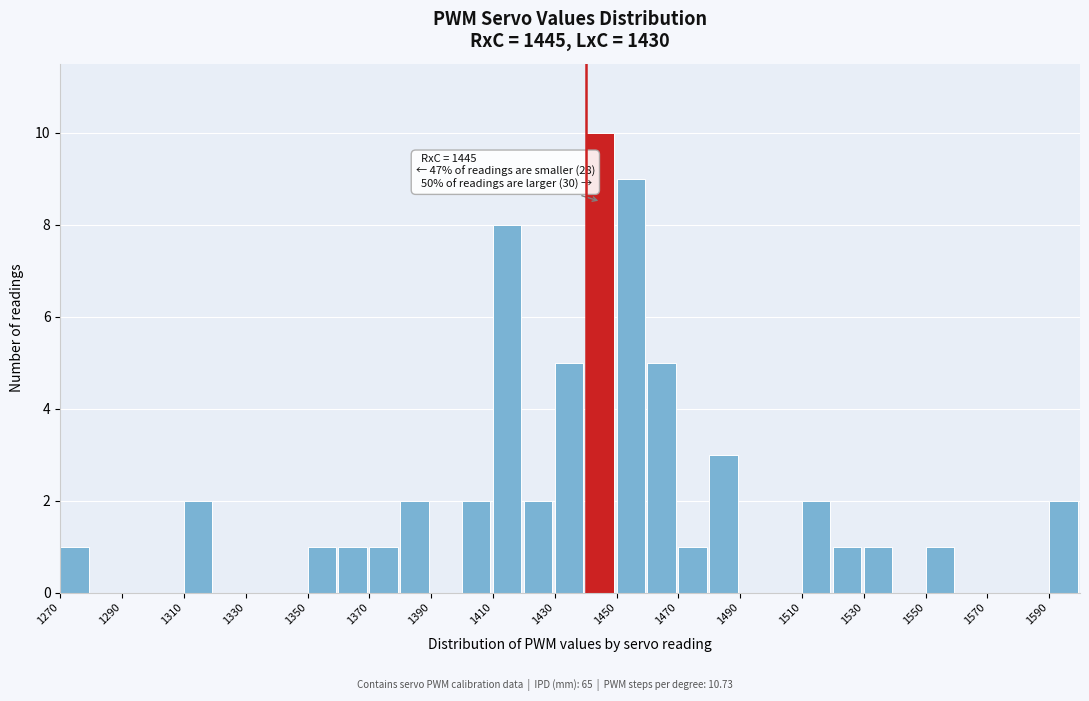

Which range on the x-axis has the tallest bar?

1440 to 1450